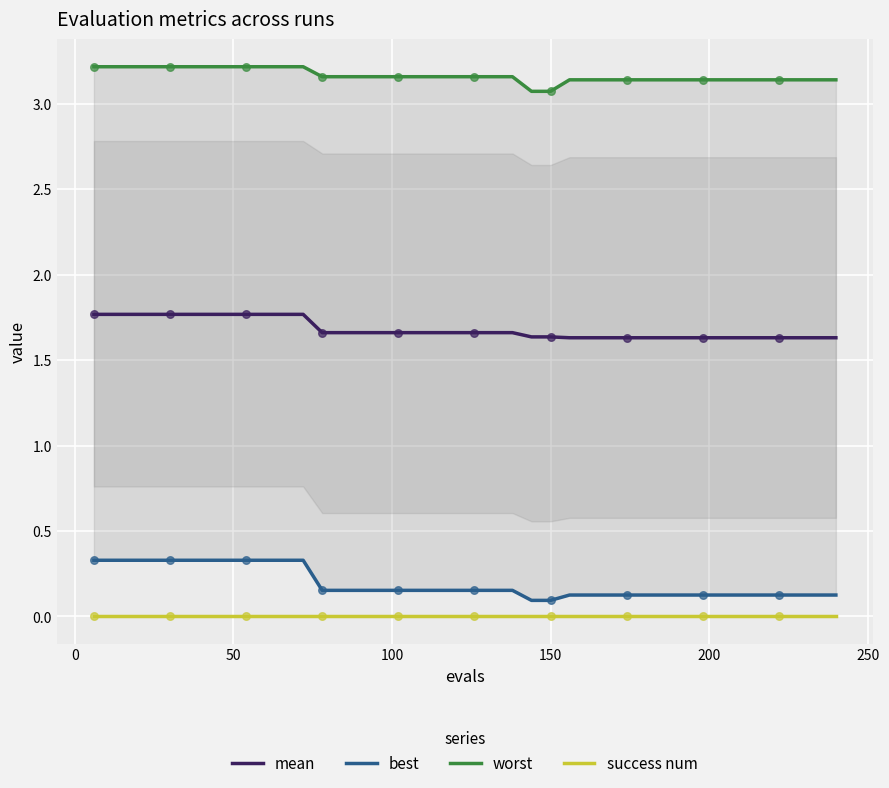

What are all the series names shown in the legend?

mean, best, worst, success num